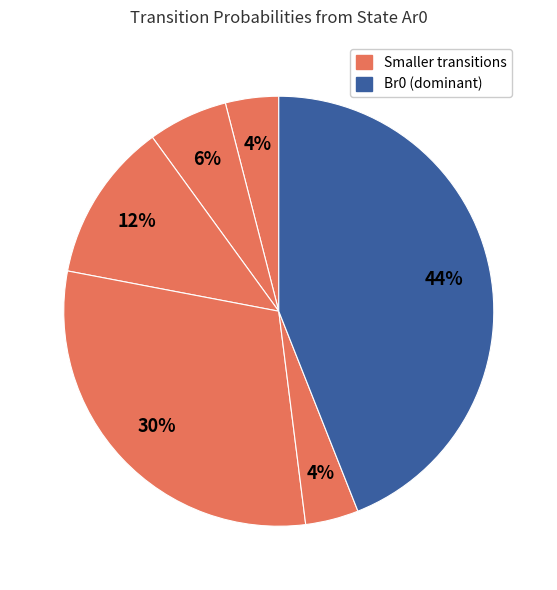

Is there a majority slice in this chart?

No